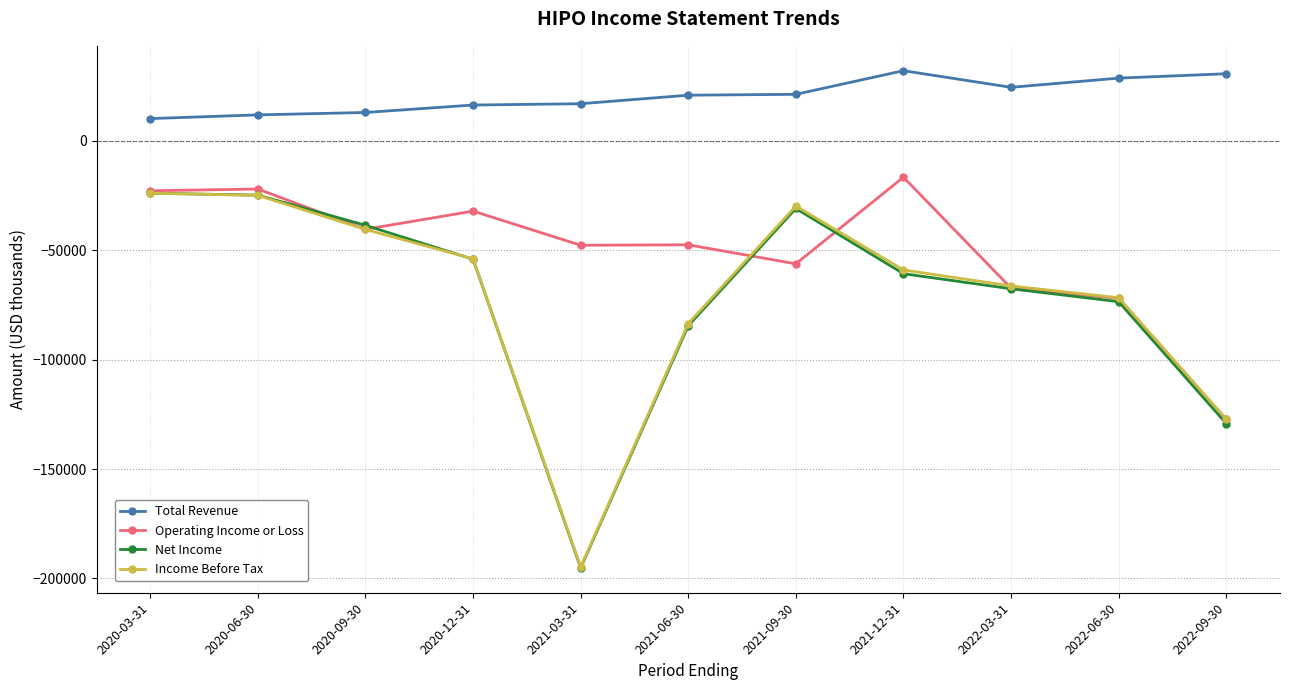

Count the number of data series in this chart.

4